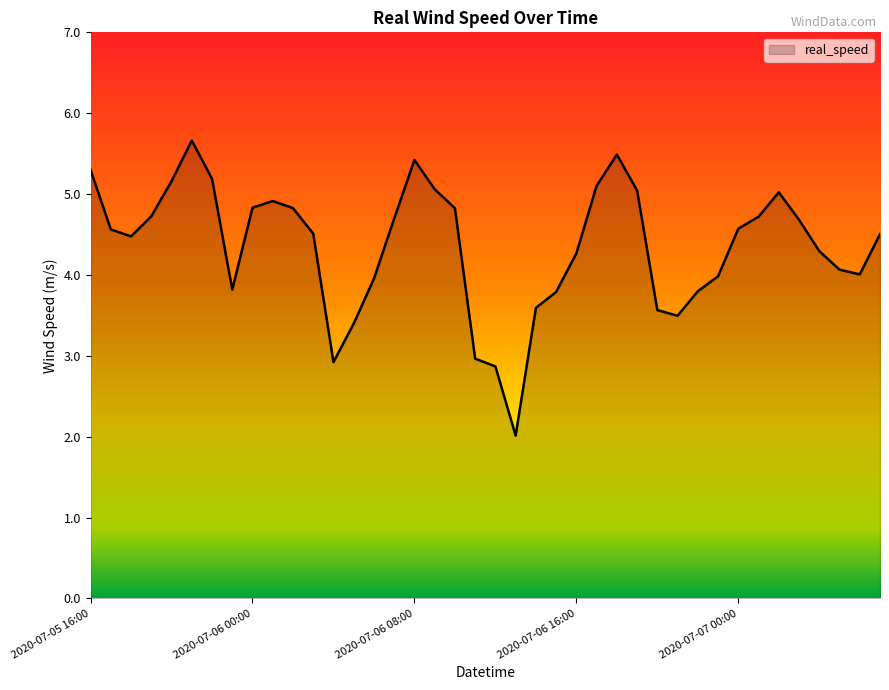

What is the maximum value shown in the chart?

5.7